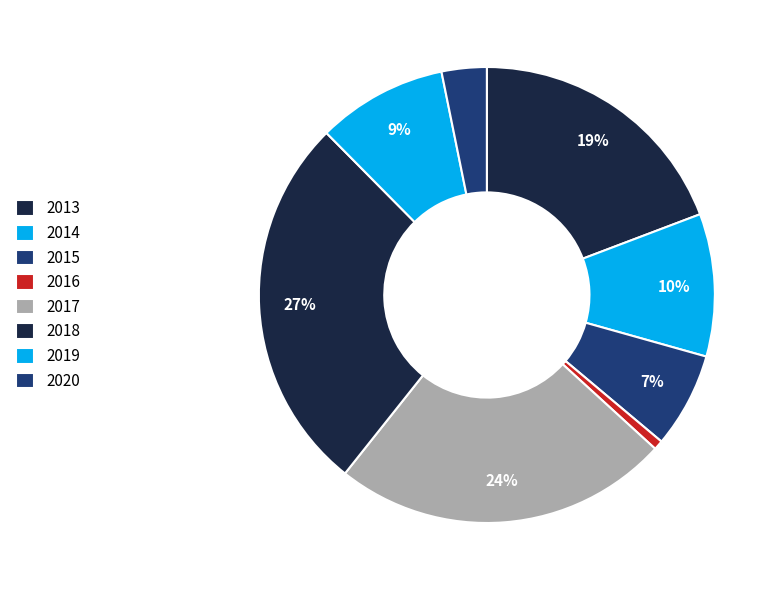

To the nearest percent, what is the combined percentage of 2015 and 2018?

34%